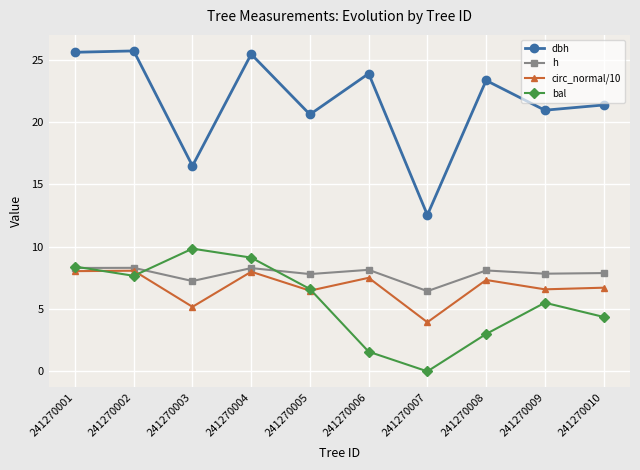

How many data points does each series have?

10